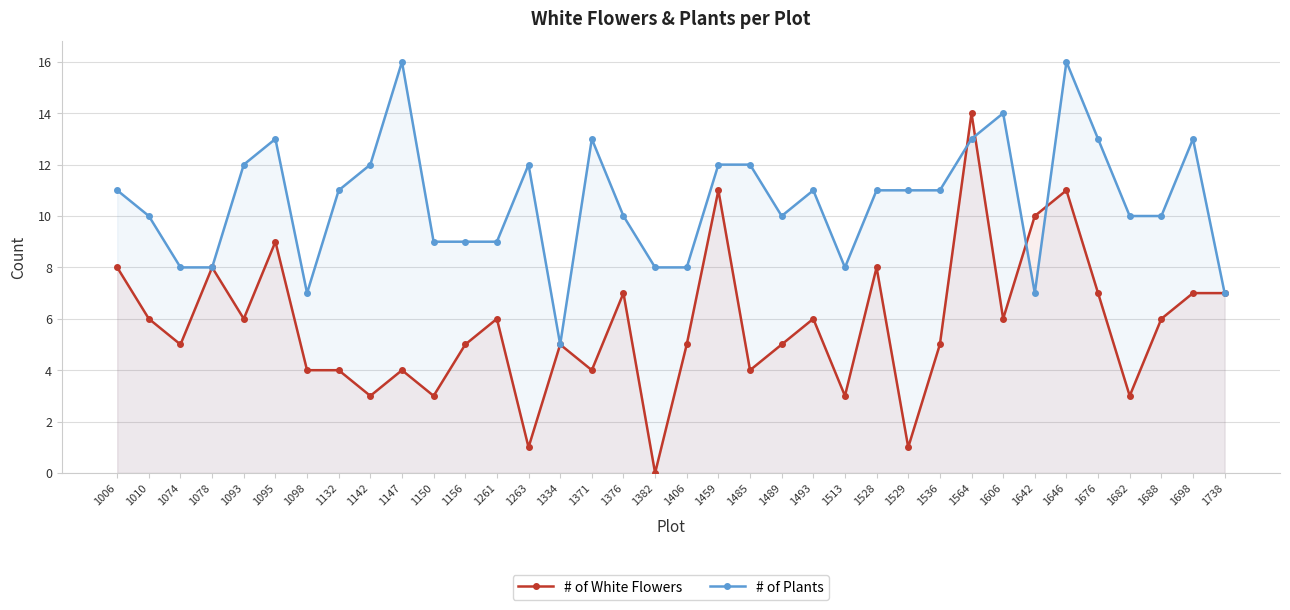

How many times do # of White Flowers and # of Plants cross each other?

4